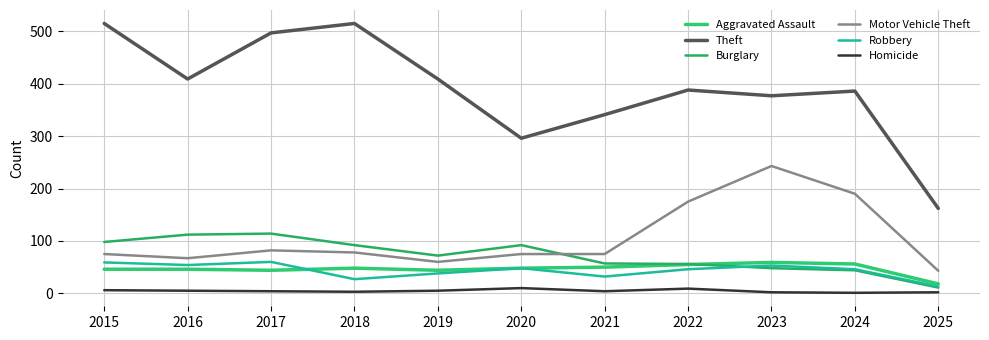

At which category does Robbery reach its first local valley?

2016